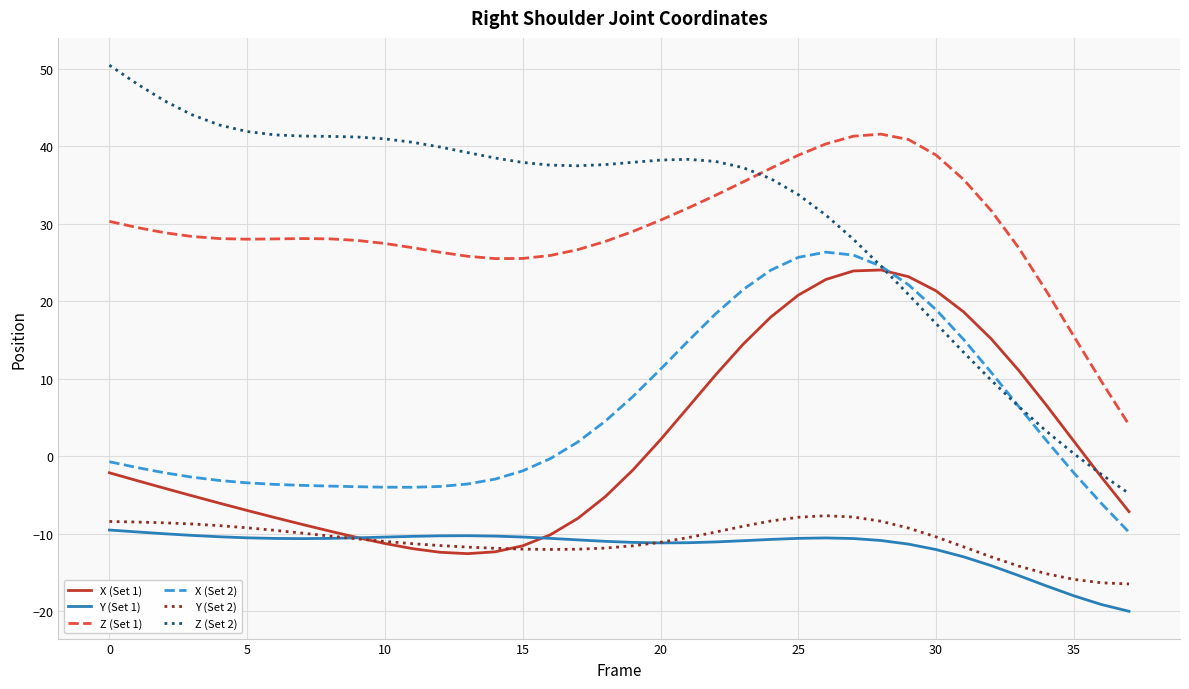

What is the minimum value for Z (Set 1)?

4.0